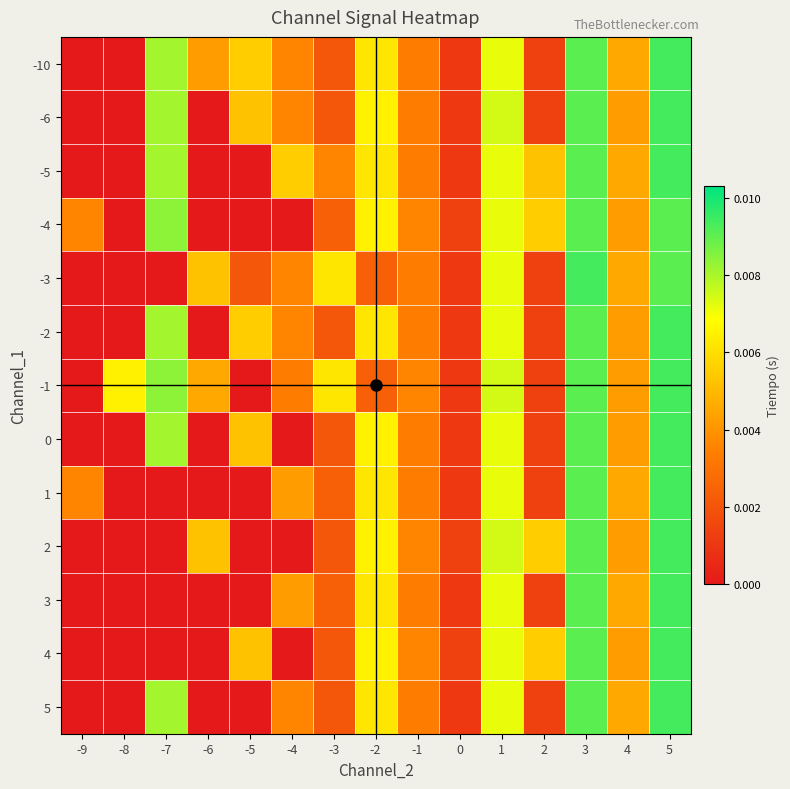

At which category is the sum across all series the highest?

5